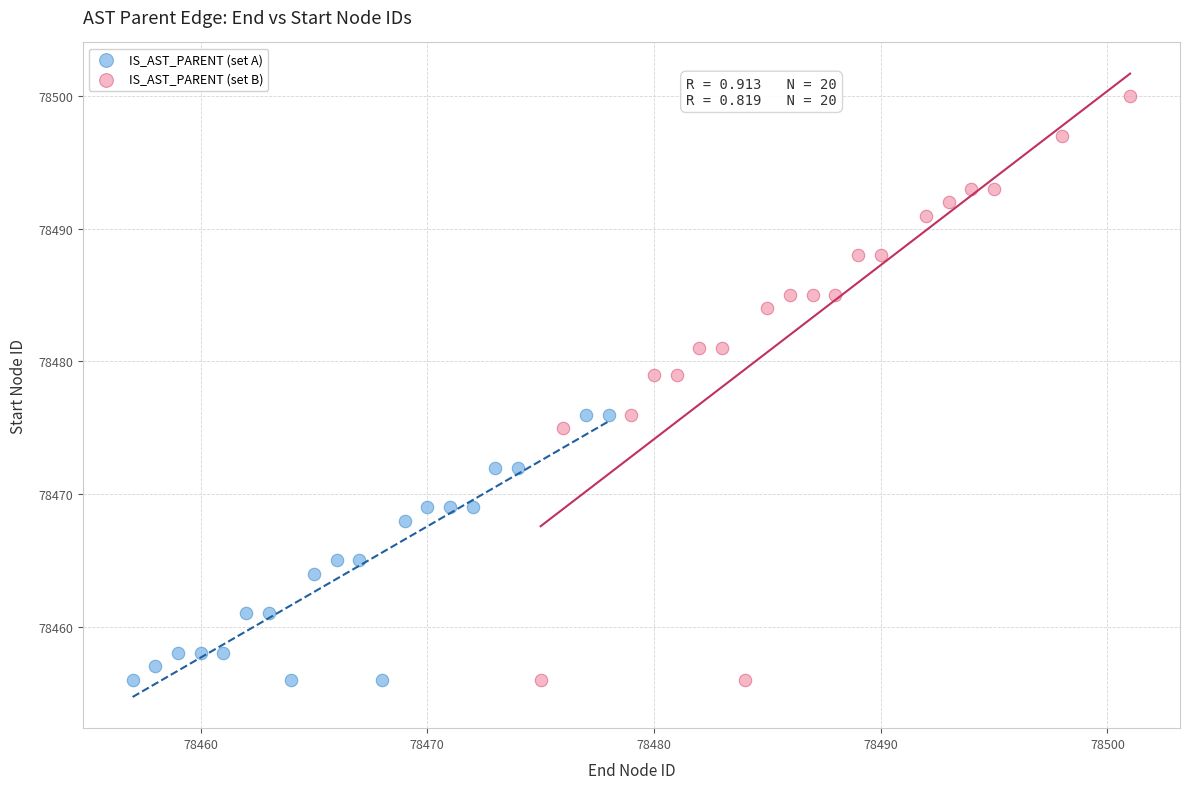

Which series contains the highest Y value?

IS_AST_PARENT (set B)